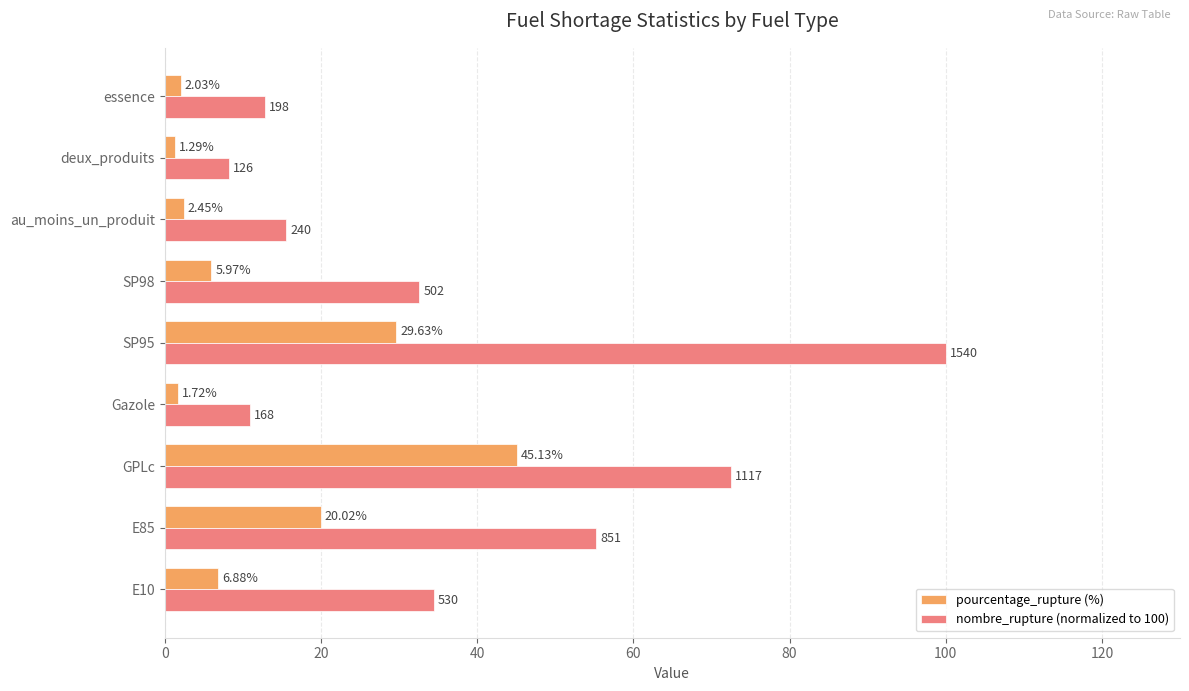

What is the maximum value shown in the chart?

100.0